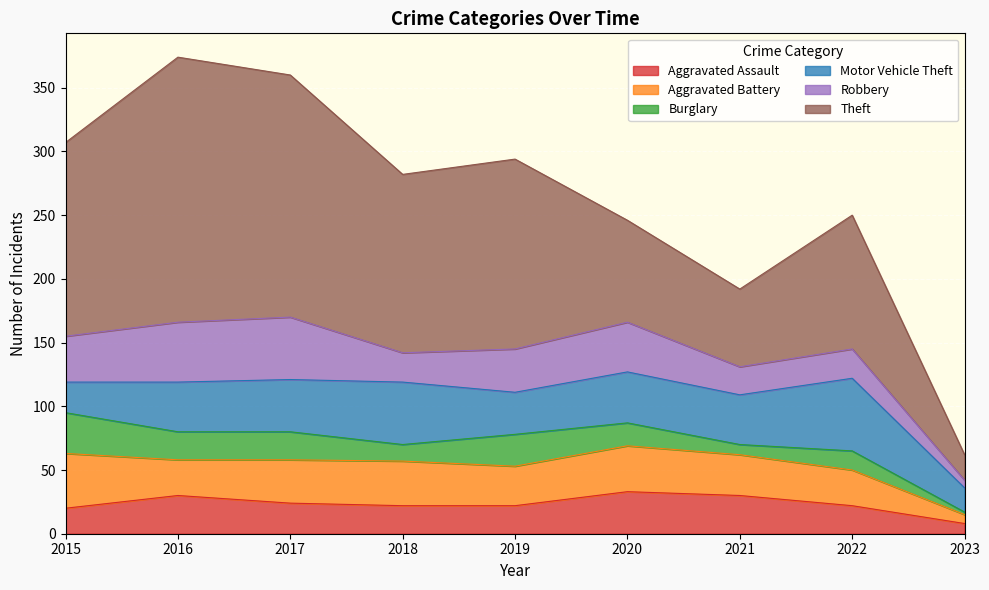

What is the approximate value of Robbery at 2016?

47